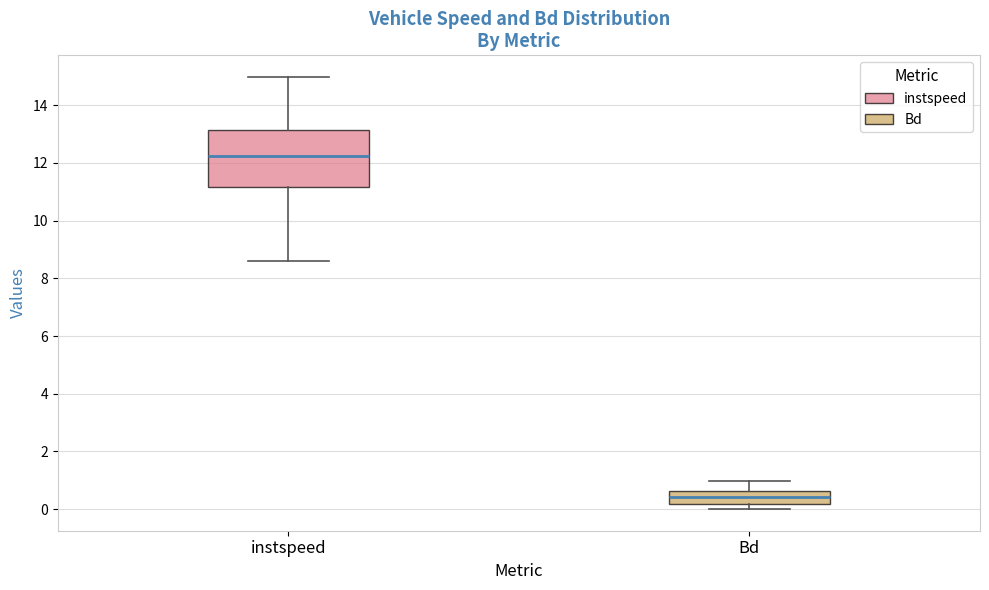

Reading left to right, read every box against the y-axis: the position of its median line, the range the box covers, and the ends of its whiskers. The values are not printed on the chart, so give them approximately, as read against the axis.

instspeed: median 12.2, box 11.2 to 13.2, whiskers 8.6 to 15.0
Bd: median 0.4, box 0.2 to 0.6, whiskers 0.0 to 1.0